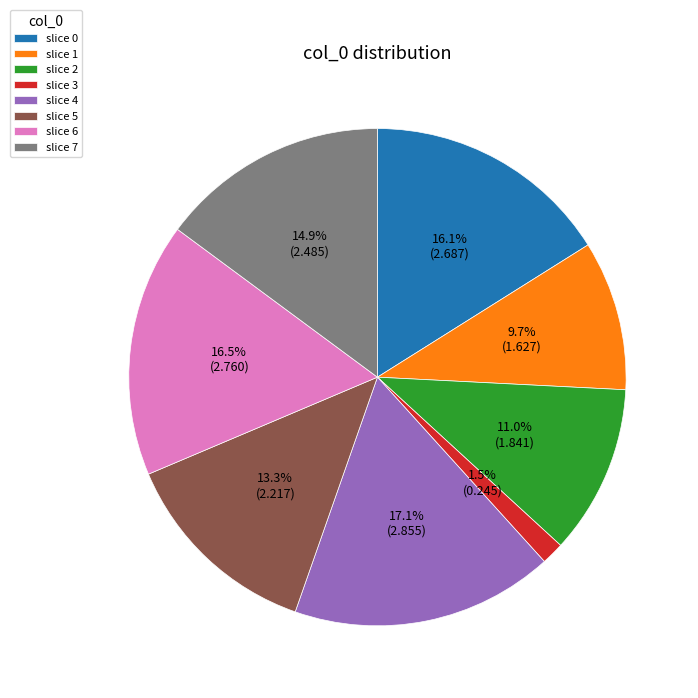

Approximately how many times larger is the value at slice 4 compared to slice 0?

1.1